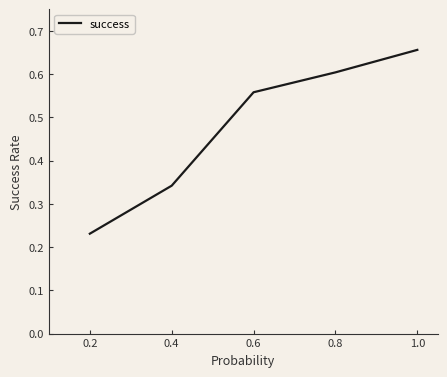

Which category has the highest value across all series?

1.0